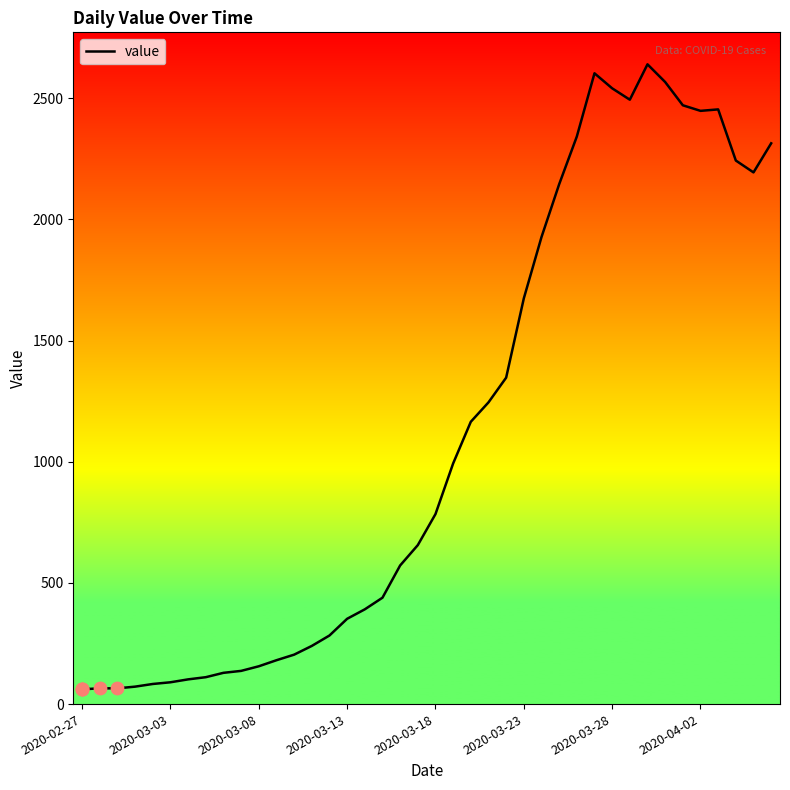

What is the smallest value displayed?

61